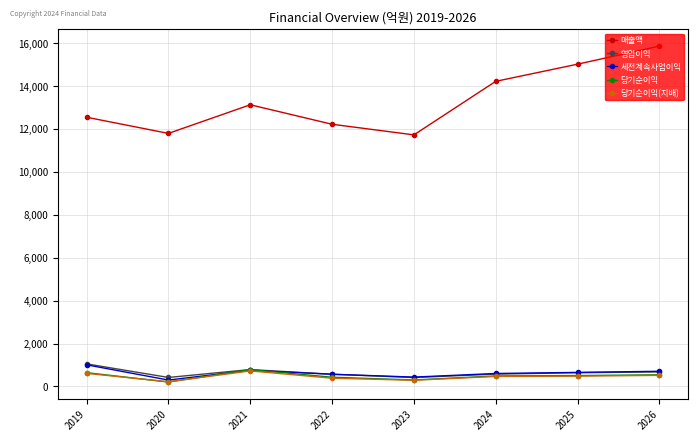

What is the average value of the 영업이익 series?

642